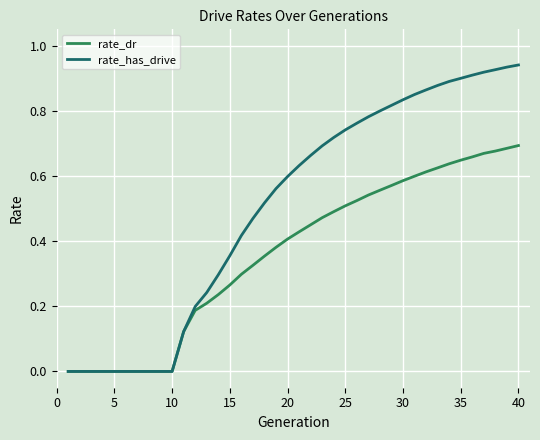

Which series has the largest total across all categories?

rate_has_drive